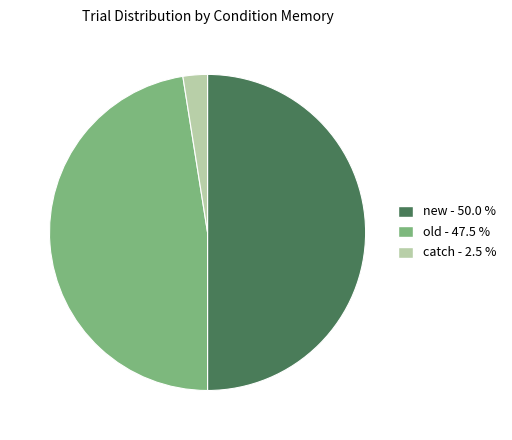

Do old and new together represent more than half of the pie?

Yes